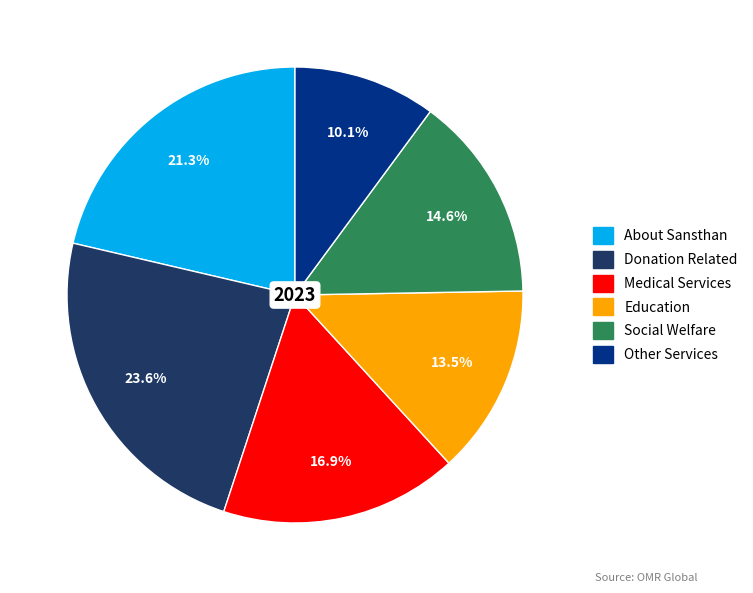

To the nearest percent, what percentage of the pie is Social Welfare?

15%